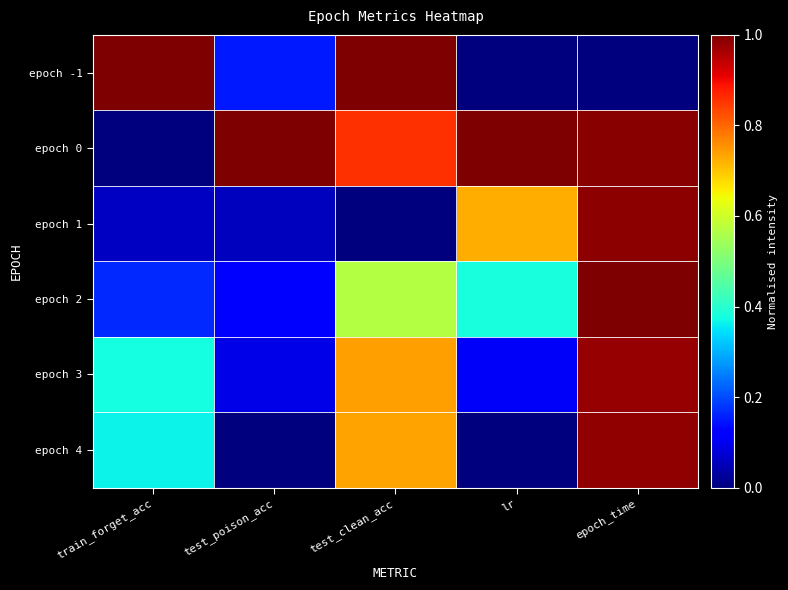

Which has a higher value, test_clean_acc or epoch_time?

test_clean_acc